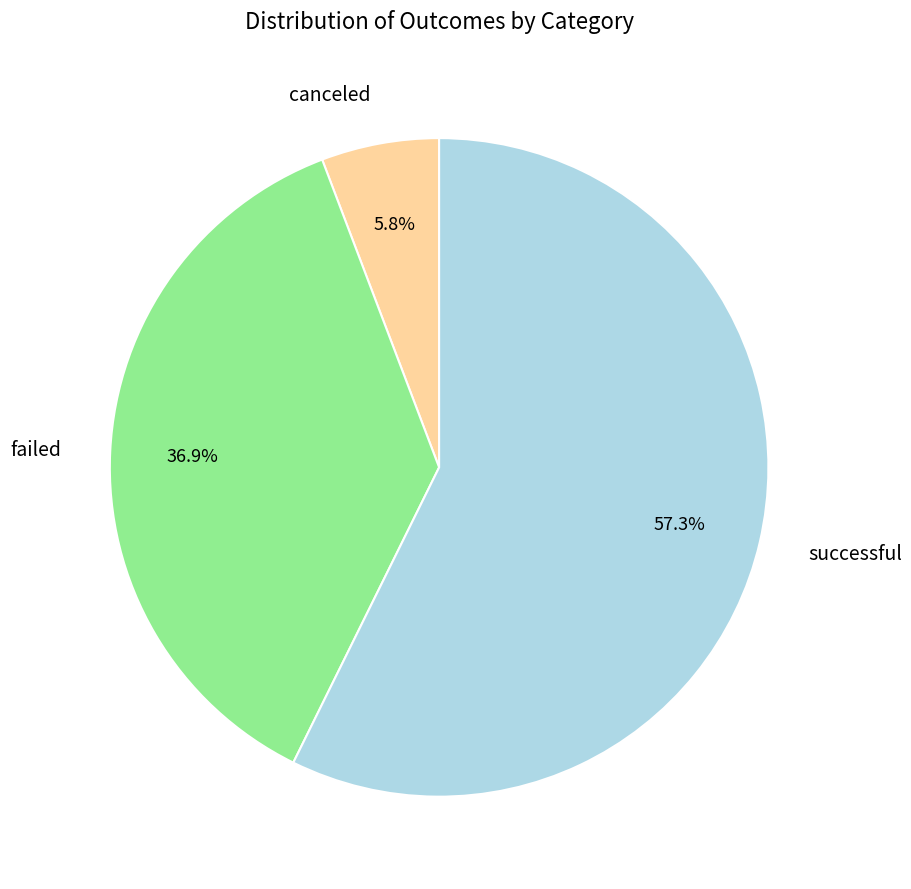

True or false: canceled accounts for 1% of the total.

False